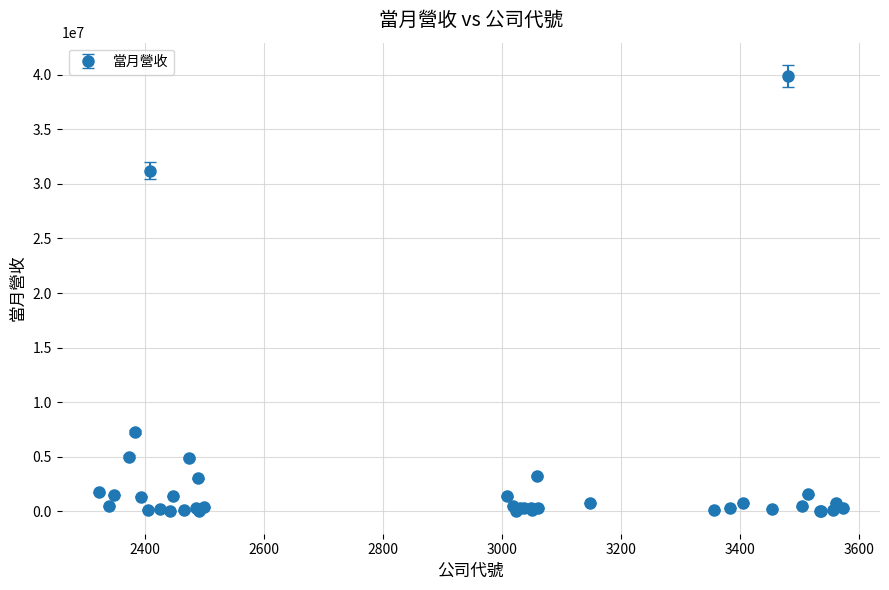

What is the difference between the maximum and second lowest values?

39868239